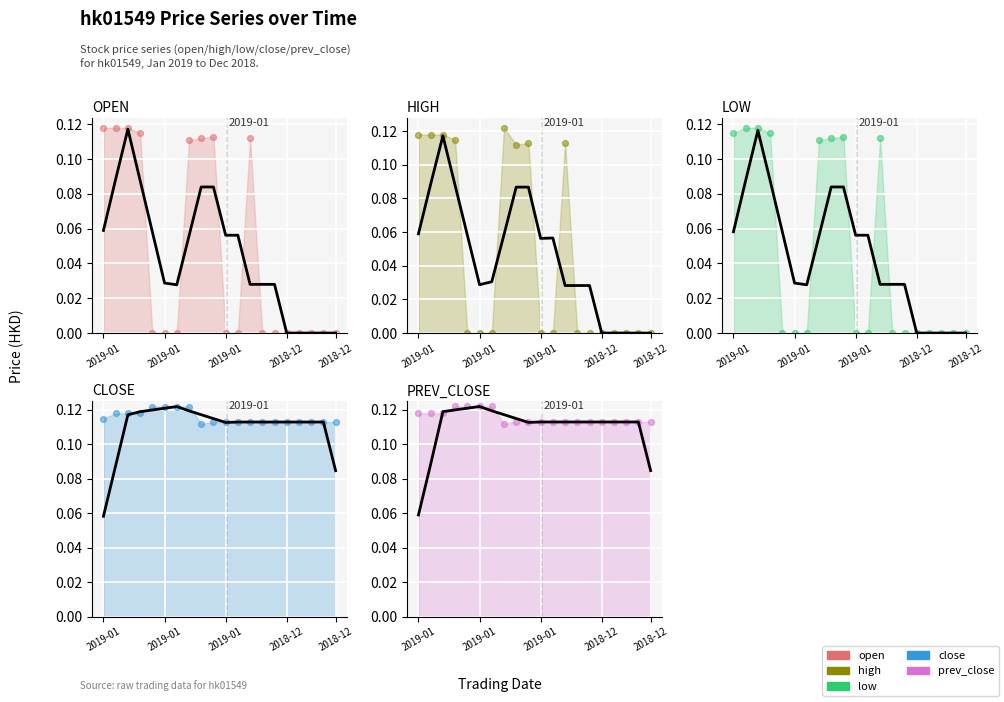

Which series reaches the minimum Y coordinate?

open